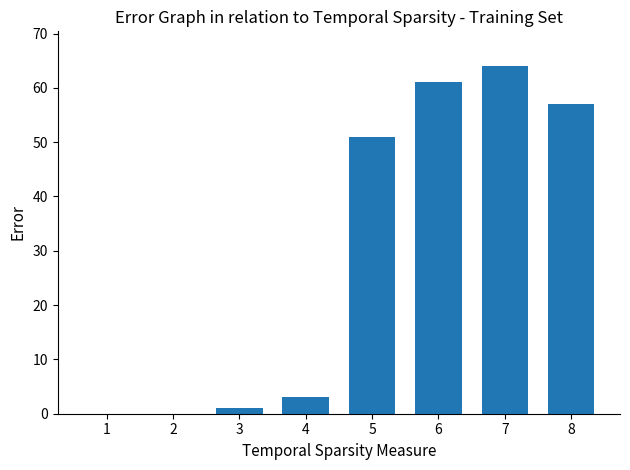

Which category has the highest value across all series?

7